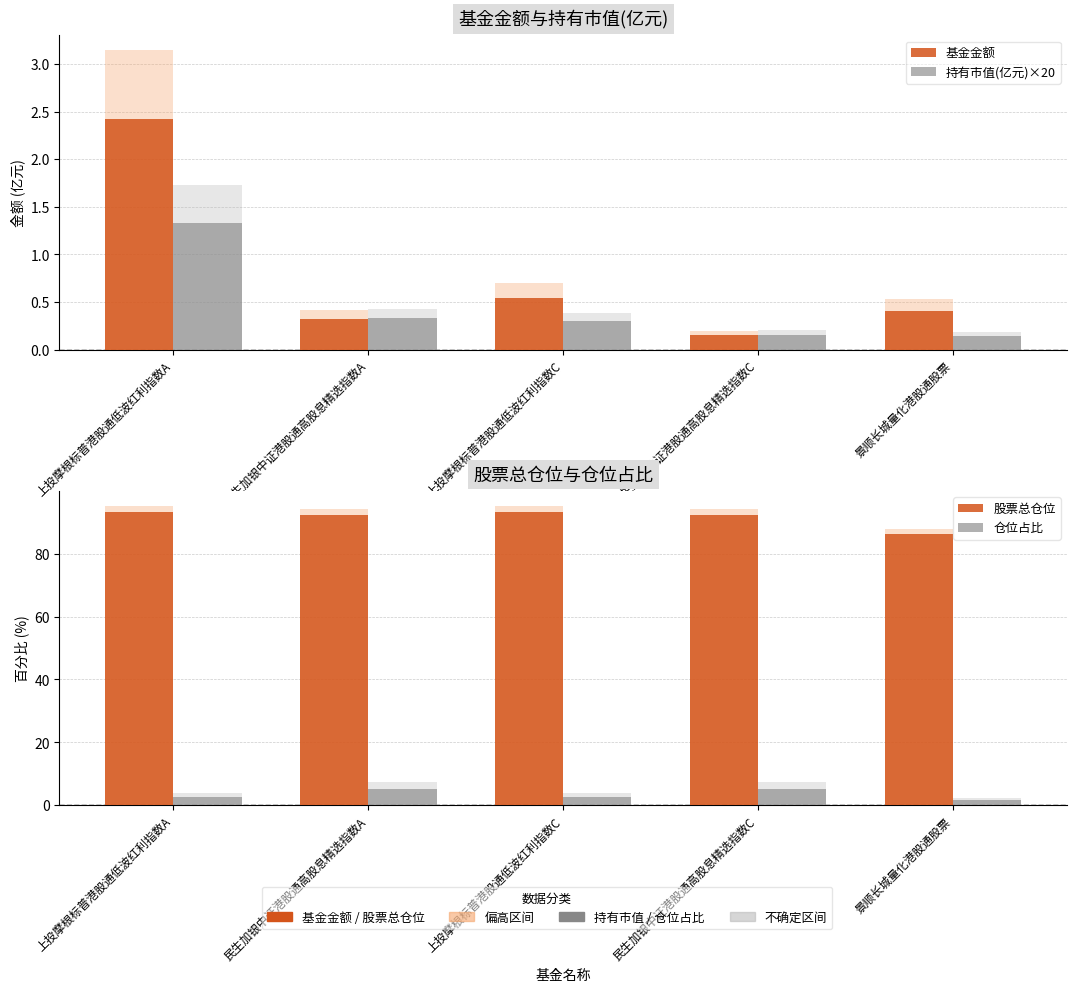

What is the approximate value of 仓位占比 at 民生加银中证港股通高股息精选指数A?

5.2